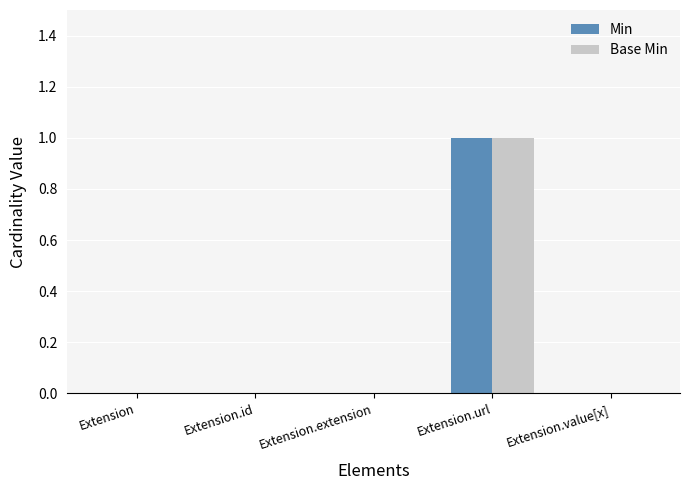

Is the value of Min at Extension.id greater than the value of Base Min at Extension.url?

No